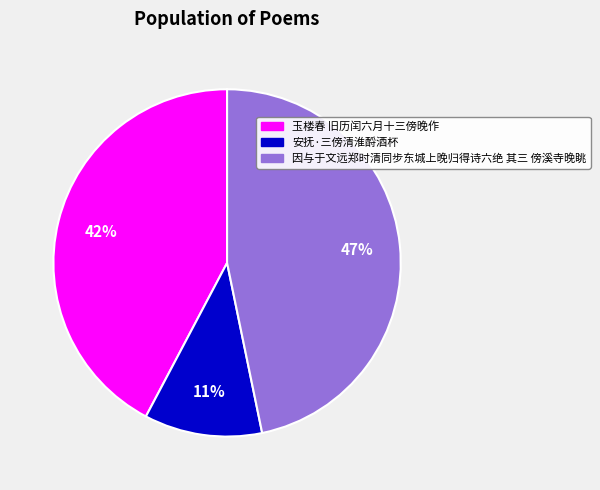

Is there any slice that represents more than half of the pie?

No